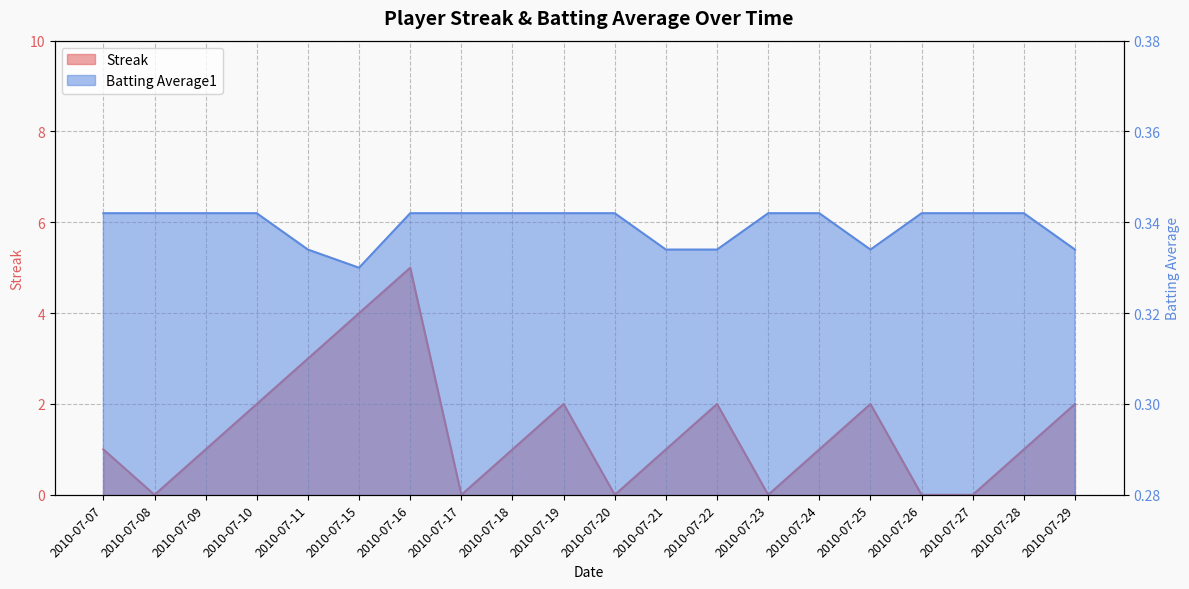

How many lines are shown in the chart?

2